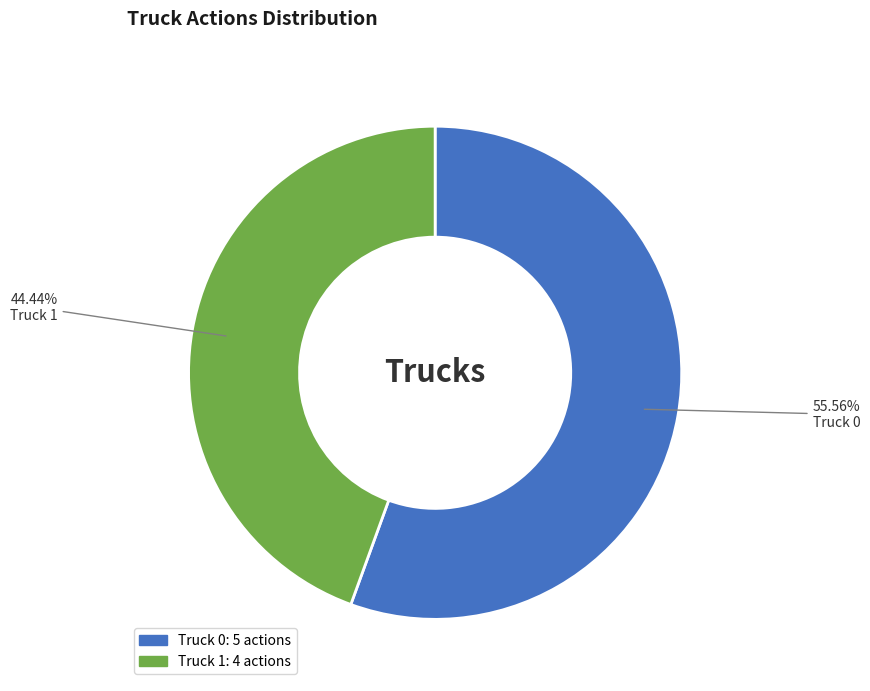

Between Truck 1 and Truck 0, which is larger?

Truck 0